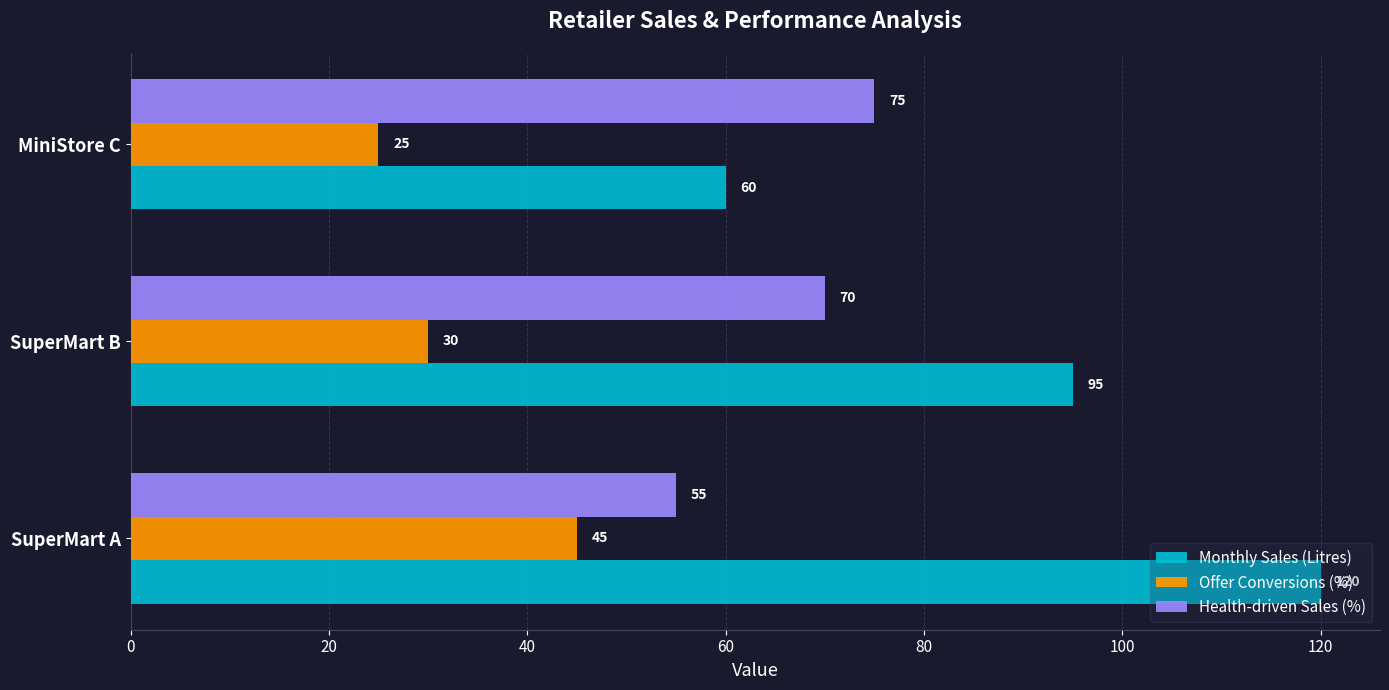

Which series has the largest total across all categories?

Monthly Sales (Litres)